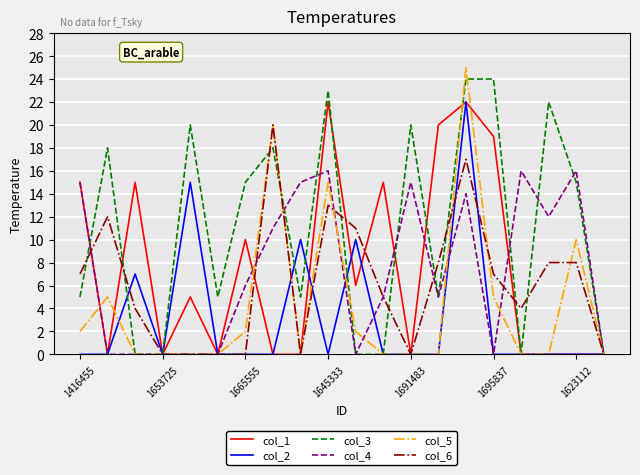

Which series has the largest total across all categories?

col_3